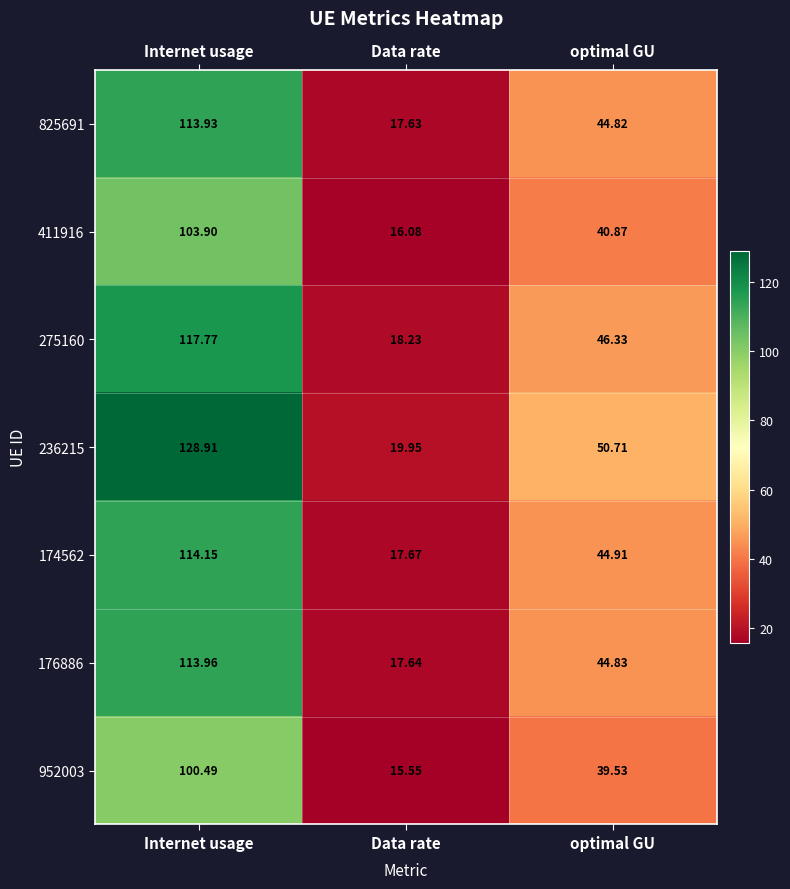

Where does the 952003 series first go above 39?

Internet usage